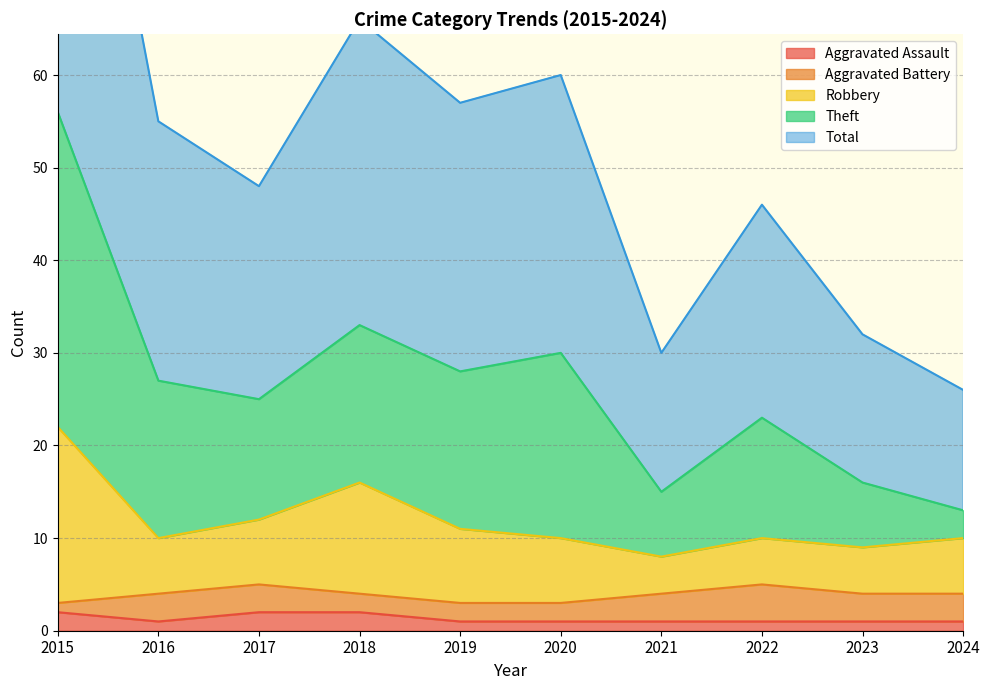

Is it true that Robbery equals 16 at 2018?

True